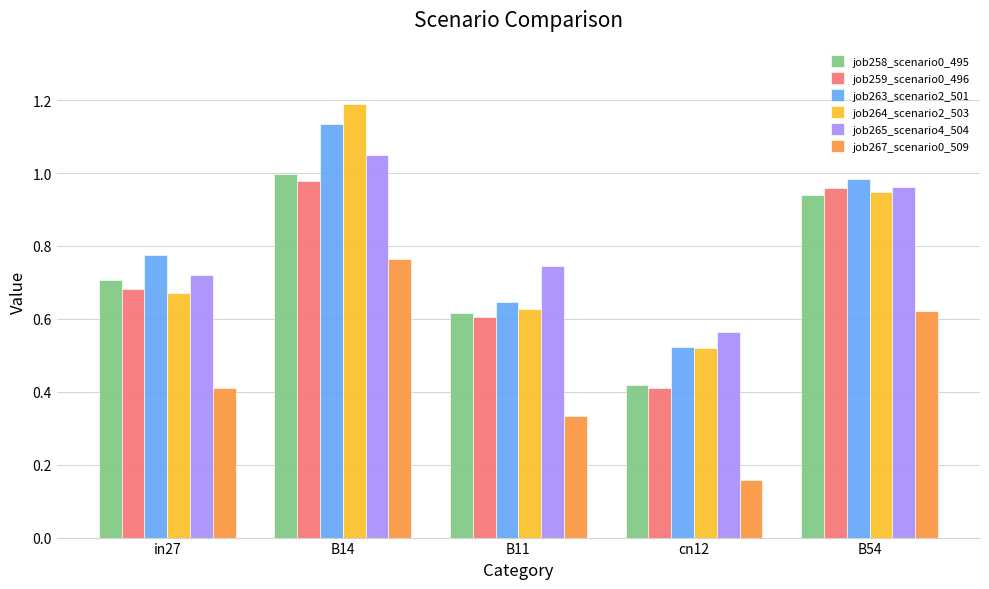

Which series has the largest range (max minus min)?

job264_scenario2_503